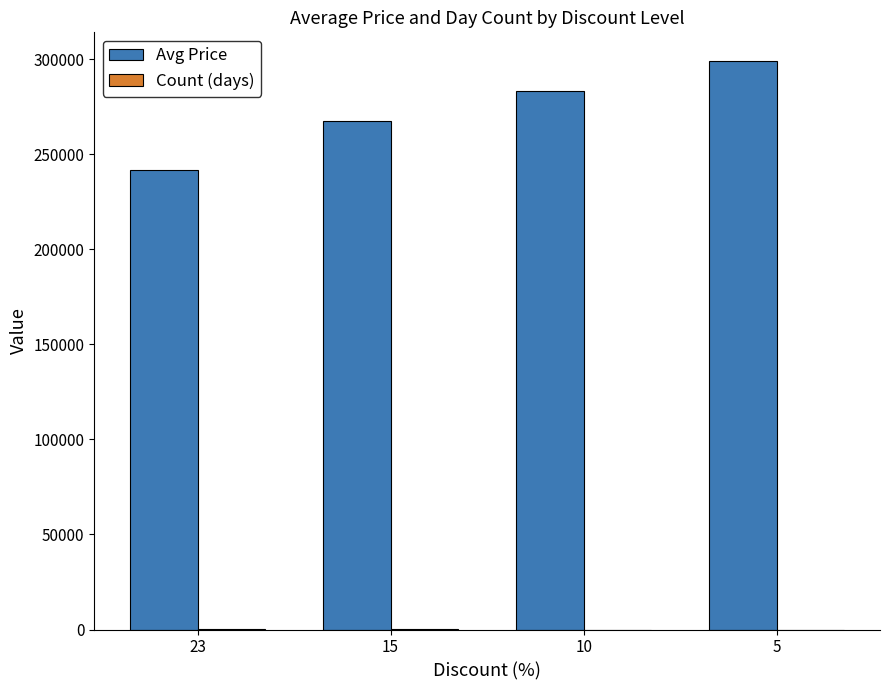

What is the greatest value displayed?

299200